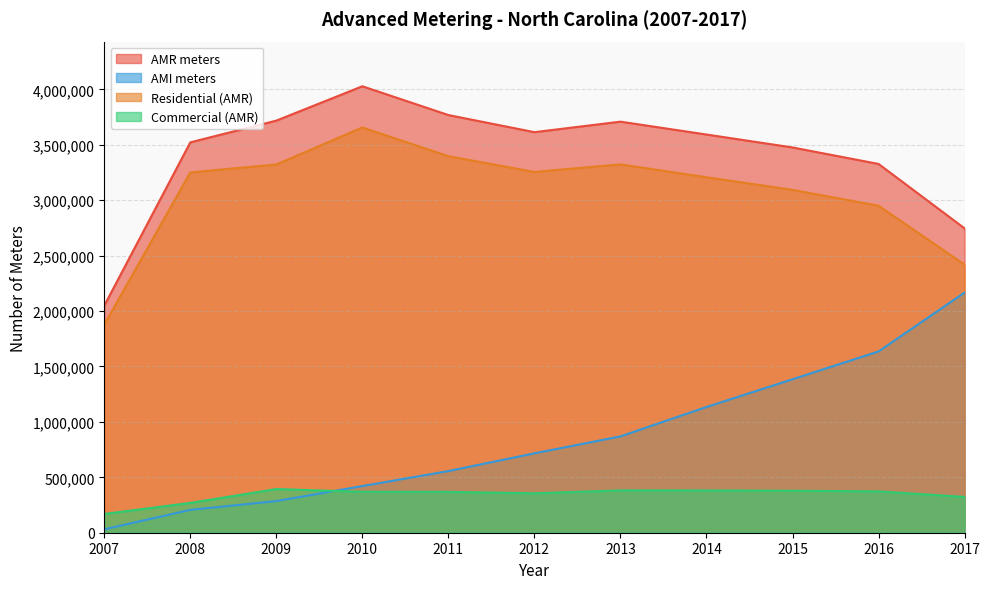

True or false: Commercial (AMR) and Residential (AMR) intersect in this chart.

False